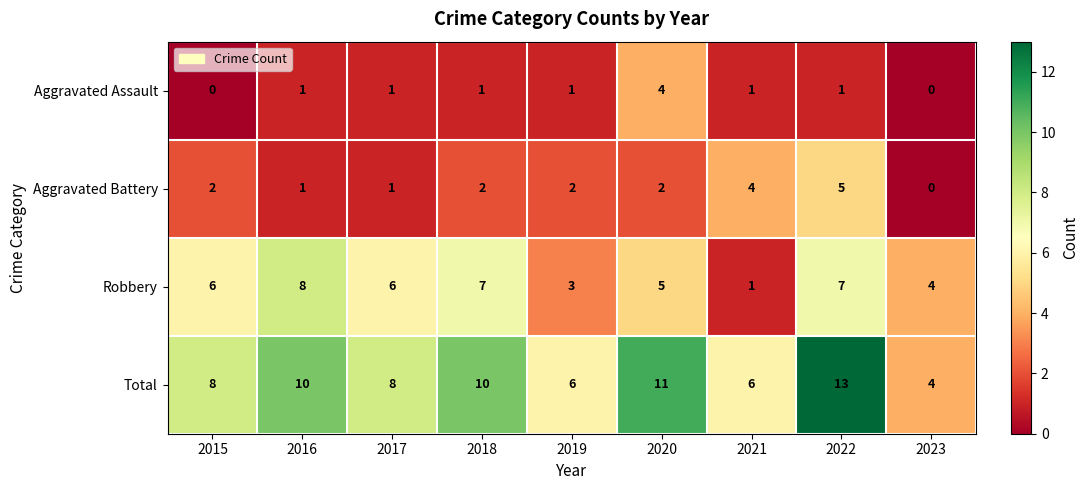

Which series has the largest total across all categories?

Total